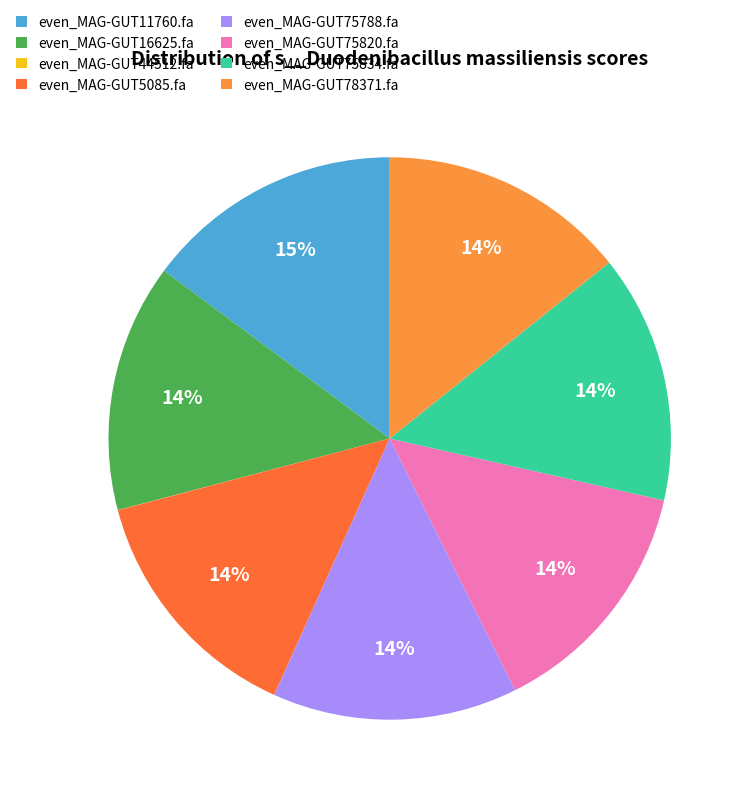

Between even_MAG-GUT75820.fa and even_MAG-GUT11760.fa, which is larger?

even_MAG-GUT11760.fa